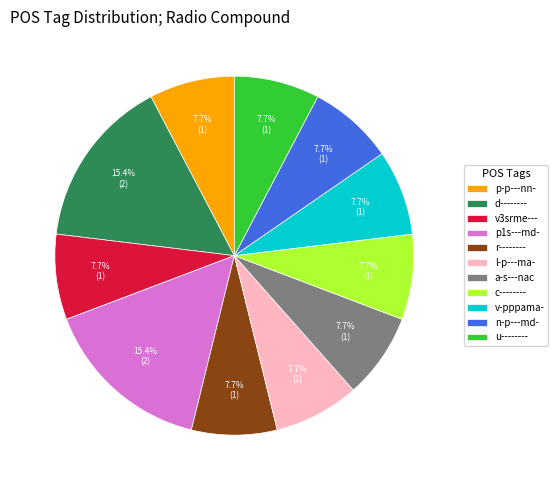

To the nearest percent, what is the combined percentage of n-p---md- and p1s---md-?

23%